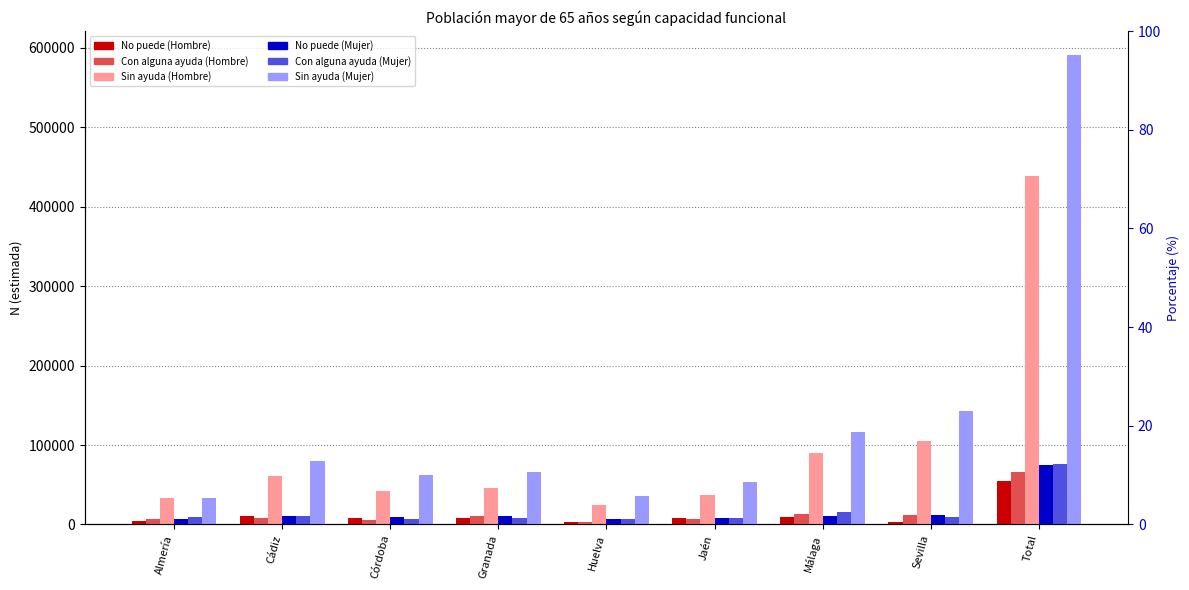

True or false: No puede (Mujer) has a value of 126577 at Total.

False